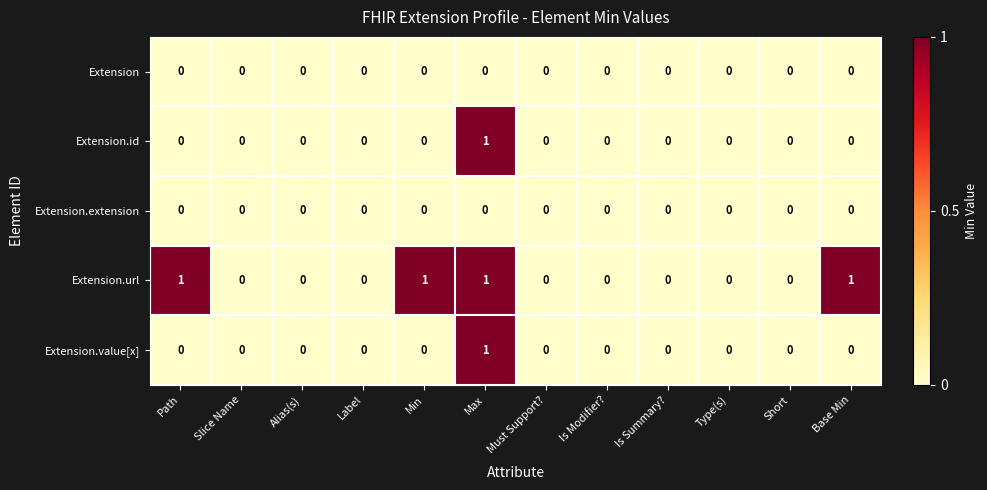

At which category is the sum across all series the highest?

Max